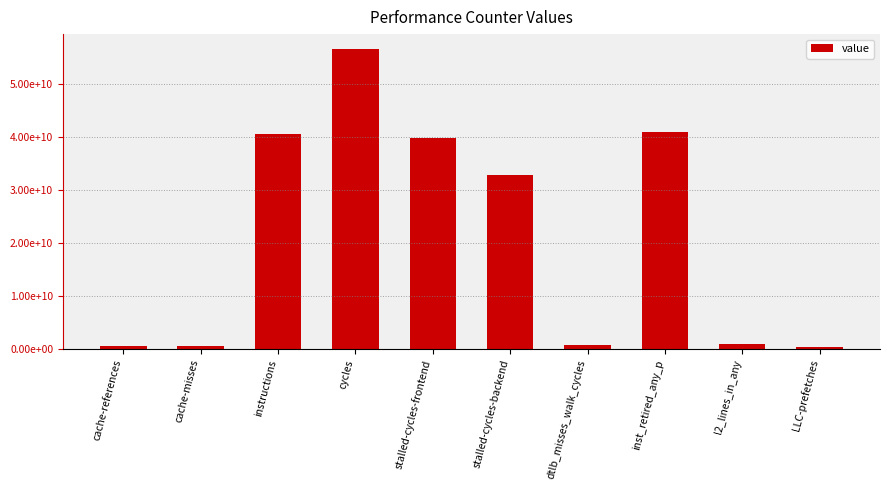

What is the value of the 4th bar from the left?

56484316733